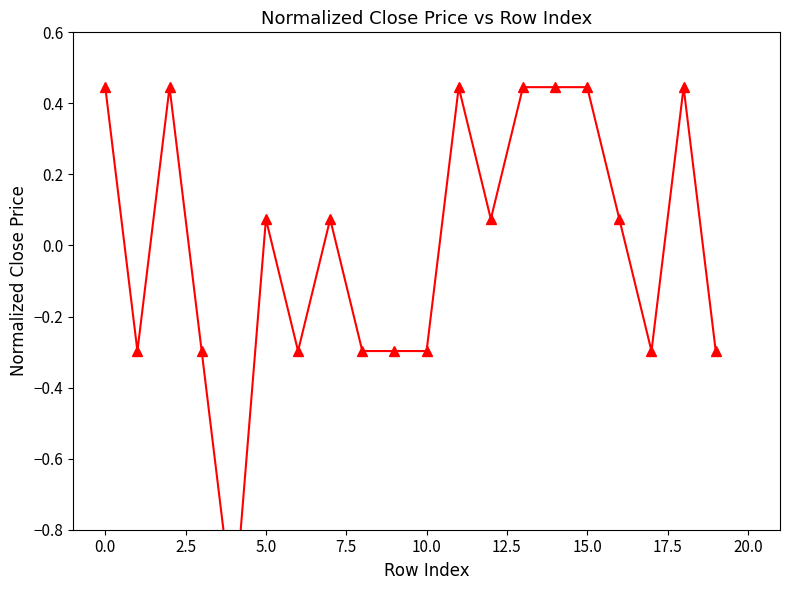

Reading left to right, extract all data points from this chart.

0.4	-0.3	0.4	-0.3	-1.0	0.1	-0.3	0.1	-0.3	-0.3	-0.3	0.4	0.1	0.4	0.4	0.4	0.1	-0.3	0.4	-0.3